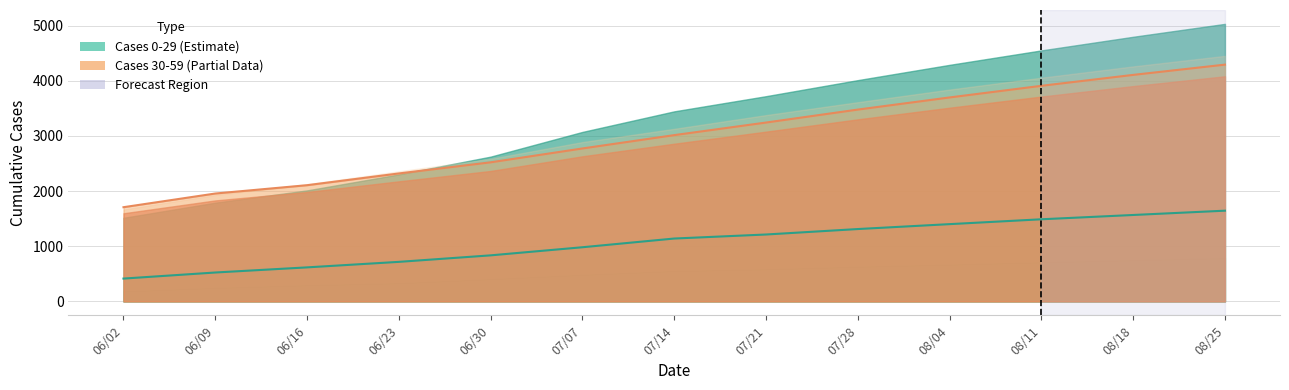

Which series has the largest total across all categories?

Cases* 20-29